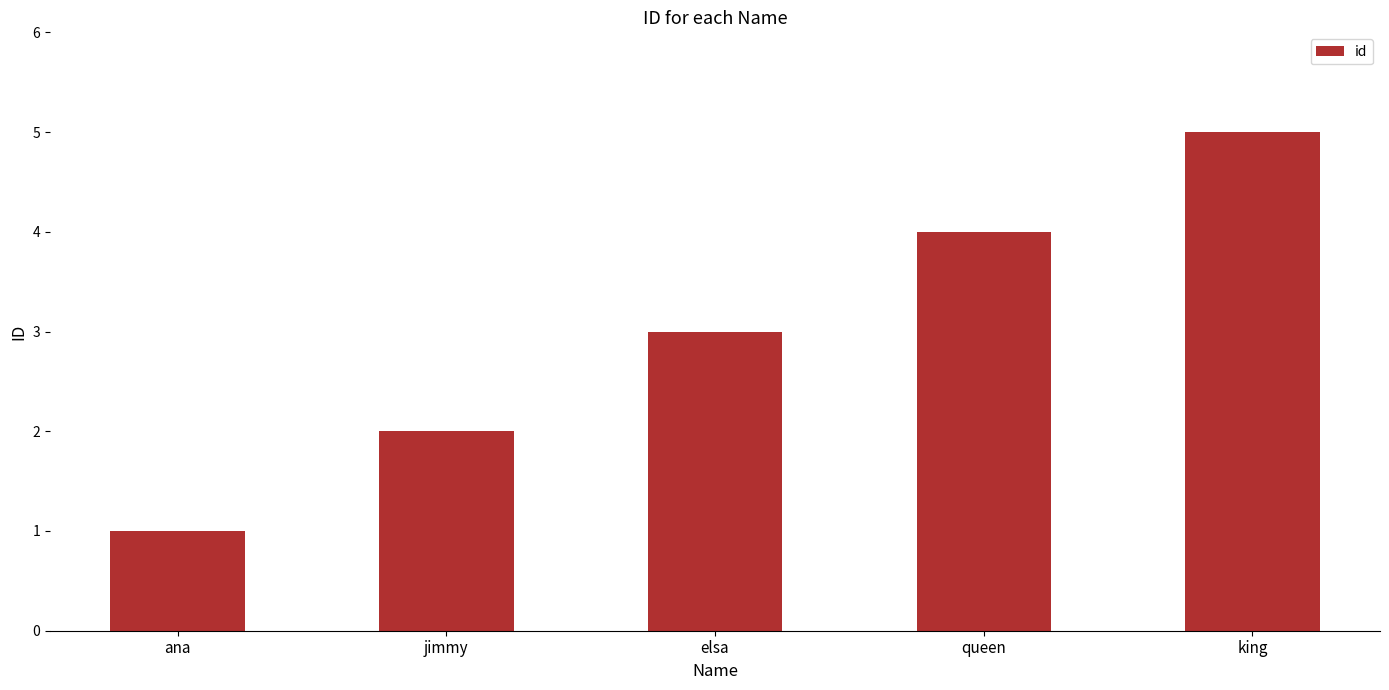

Rank the categories by value from highest to lowest.

king, queen, elsa, jimmy, ana